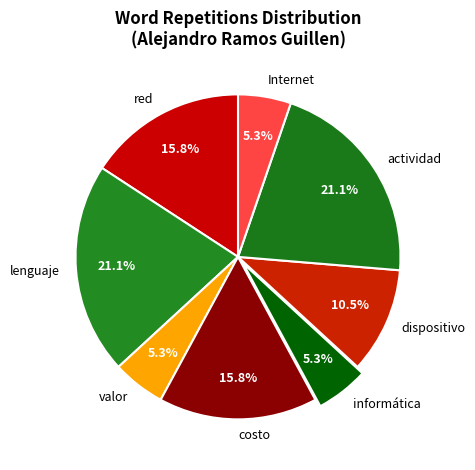

The actividad slice represents 21% of the pie. True or false?

True